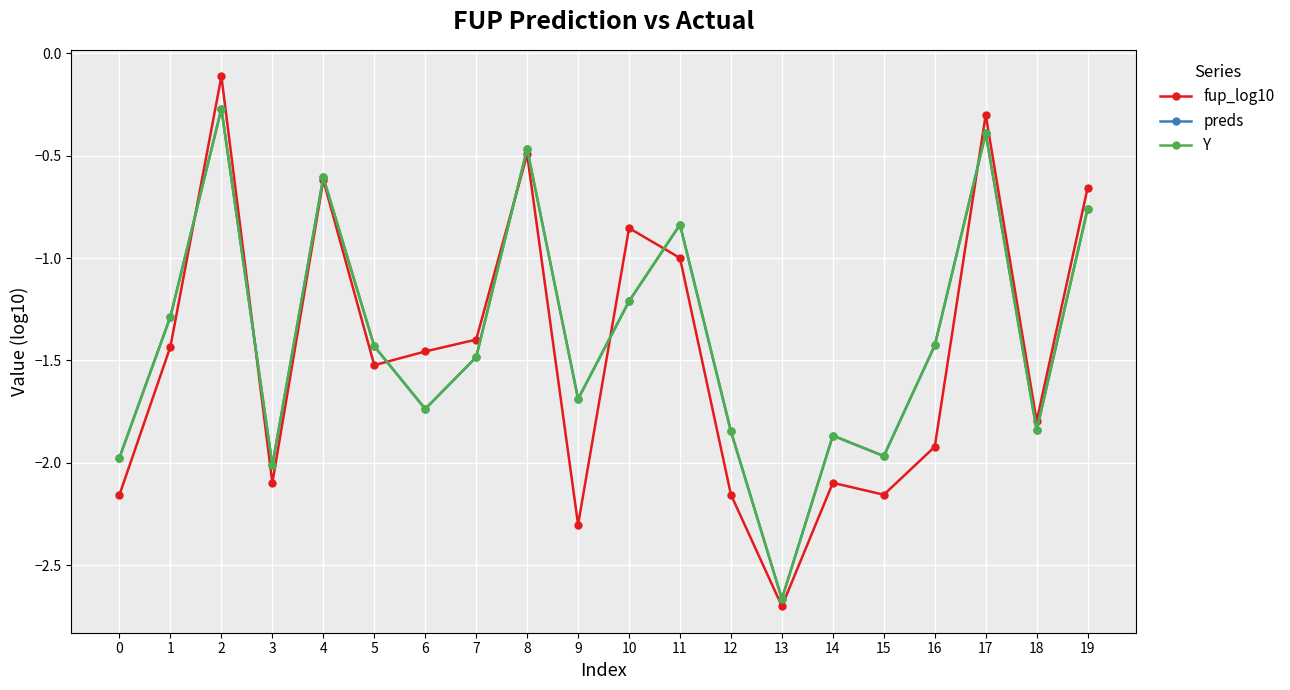

Reading left to right, what are all the values shown in this chart?

fup_log10: 0=-2.2	1=-1.4	2=-0.1	3=-2.1	4=-0.6	5=-1.5	6=-1.5	7=-1.4	8=-0.5	9=-2.3	10=-0.9	11=-1.0	12=-2.2	13=-2.7	14=-2.1	15=-2.2	16=-1.9	17=-0.3	18=-1.8	19=-0.7
preds: 0=-2.0	1=-1.3	2=-0.3	3=-2.0	4=-0.6	5=-1.4	6=-1.7	7=-1.5	8=-0.5	9=-1.7	10=-1.2	11=-0.8	12=-1.8	13=-2.7	14=-1.9	15=-2.0	16=-1.4	17=-0.4	18=-1.8	19=-0.8
Y: 0=-2.0	1=-1.3	2=-0.3	3=-2.0	4=-0.6	5=-1.4	6=-1.7	7=-1.5	8=-0.5	9=-1.7	10=-1.2	11=-0.8	12=-1.8	13=-2.7	14=-1.9	15=-2.0	16=-1.4	17=-0.4	18=-1.8	19=-0.8